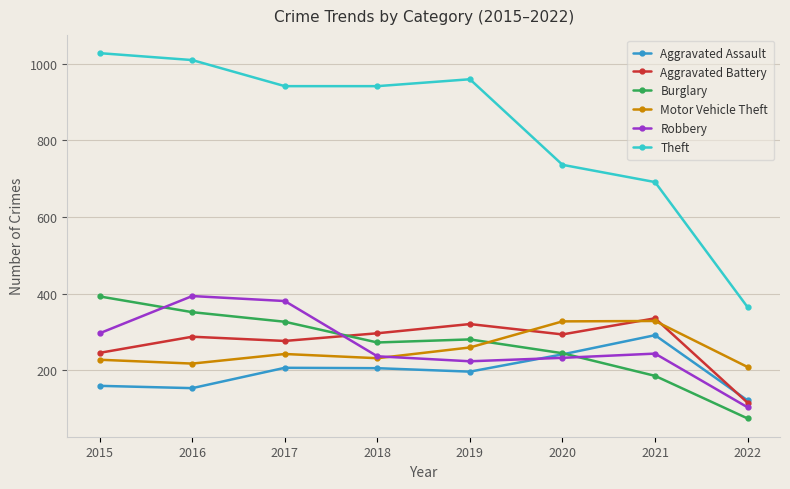

How many times do Robbery and Aggravated Battery cross each other?

1